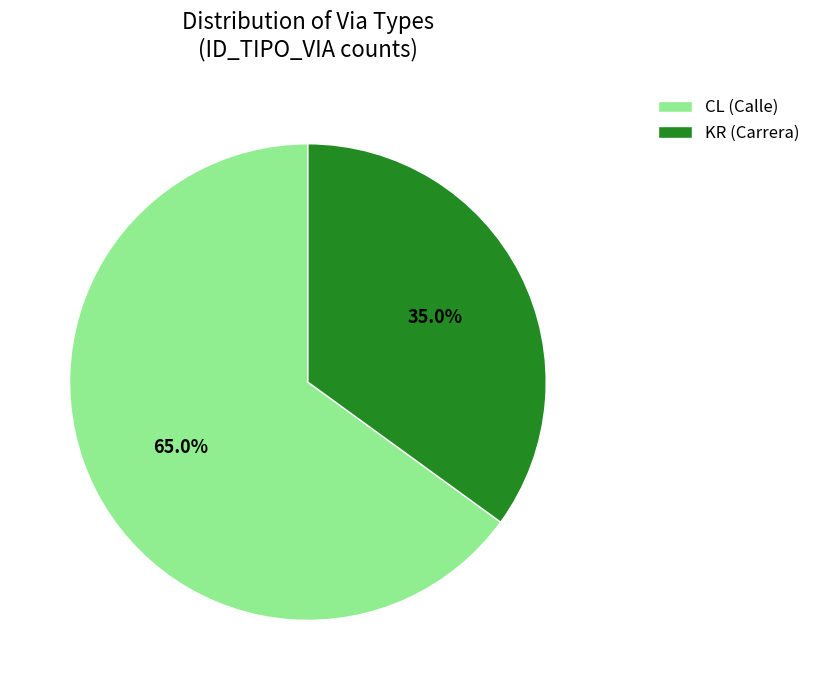

Which category accounts for the majority?

CL